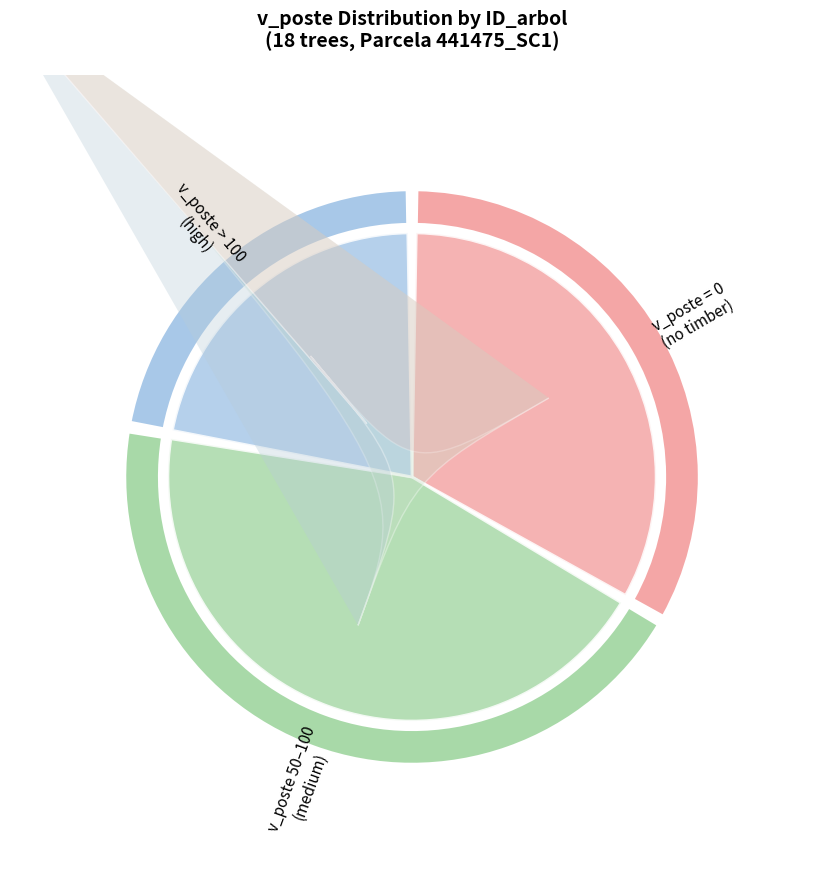

Does any single category account for the majority?

No